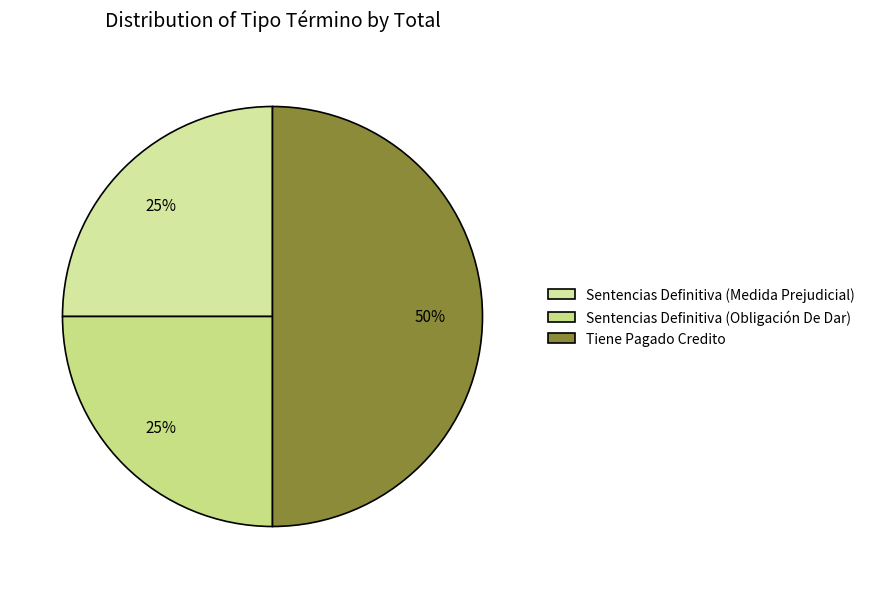

True or false: Sentencias Definitiva (Medida Prejudicial) accounts for 14% of the total.

False